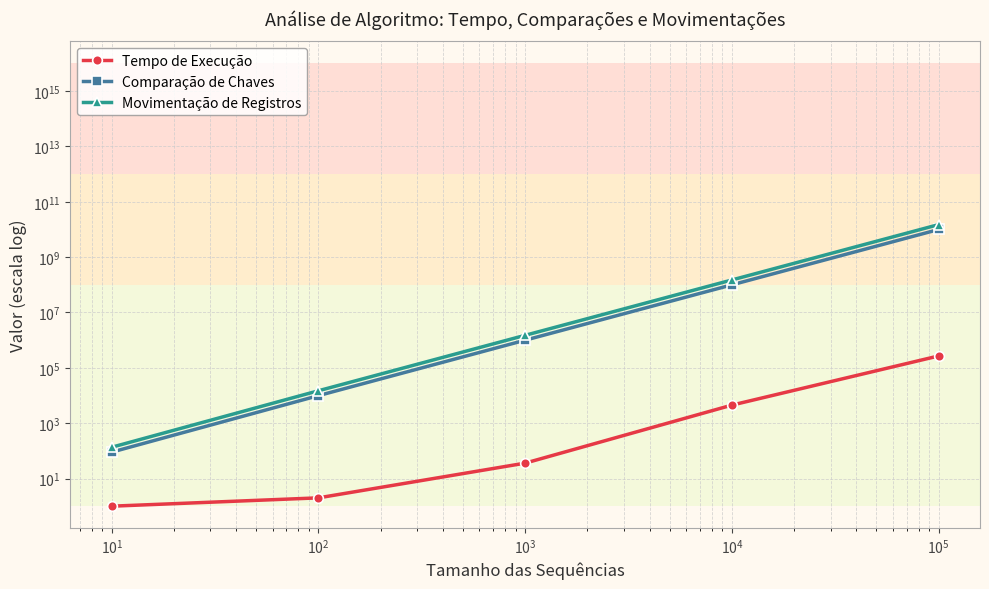

Is it true that Movimentação de Registros equals 23842252618 at $\mathdefault{10^{3}}$?

False